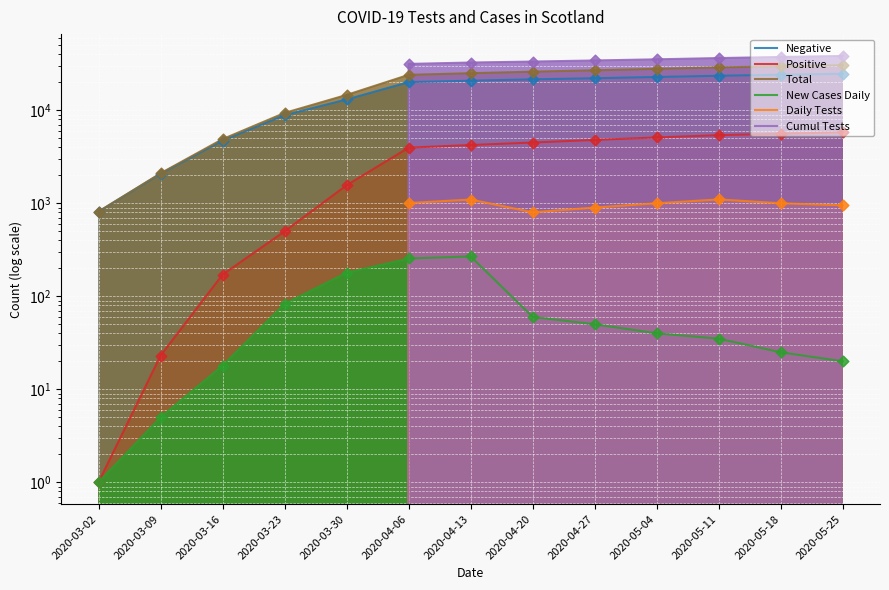

Which series has the largest total across all categories?

Cumul Tests